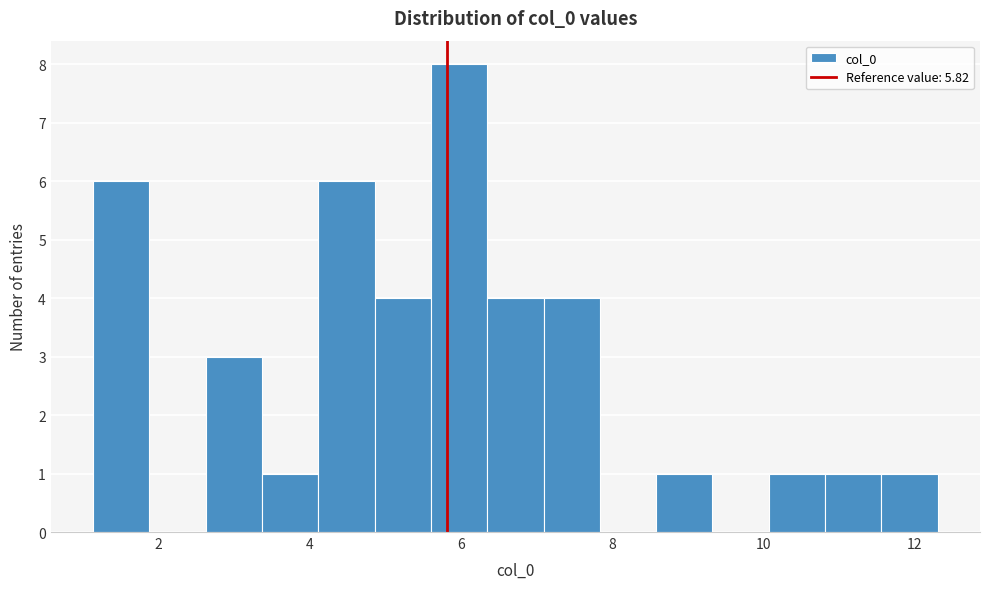

Around what value on the x-axis is the tallest bar? Give the approximate position of its centre, as read against the axis.

6.0